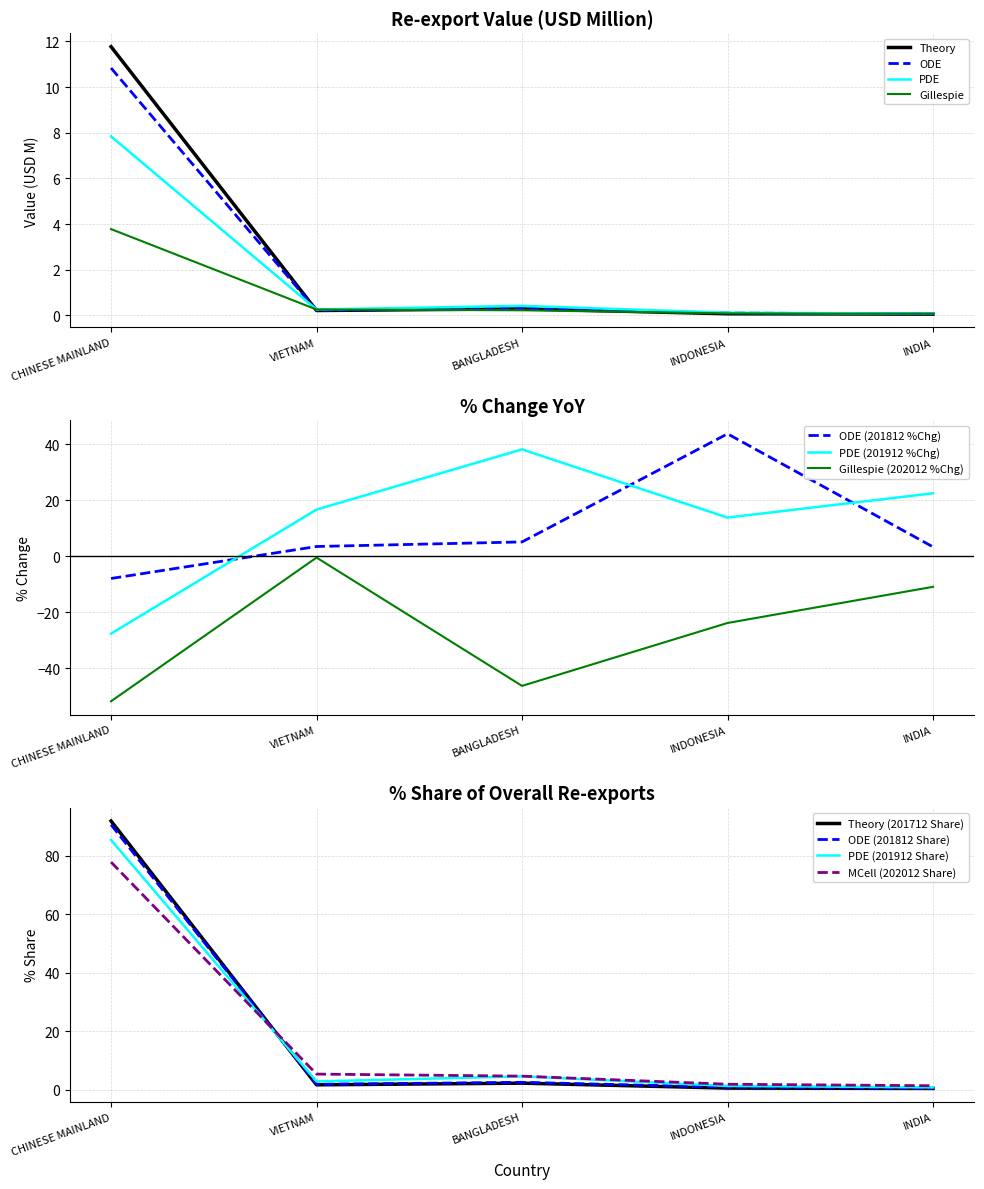

Does the chart have visible grid lines?

Yes